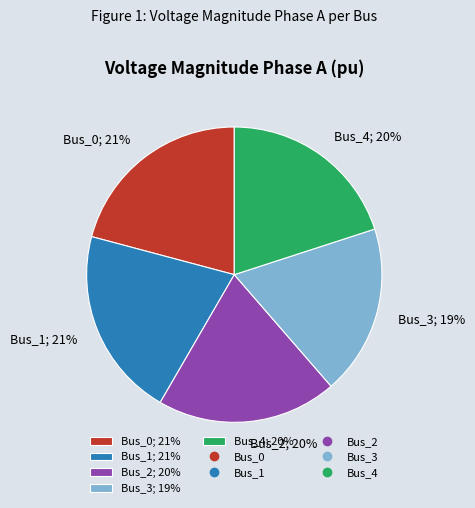

True or false: Bus_3 accounts for 19% of the total.

True